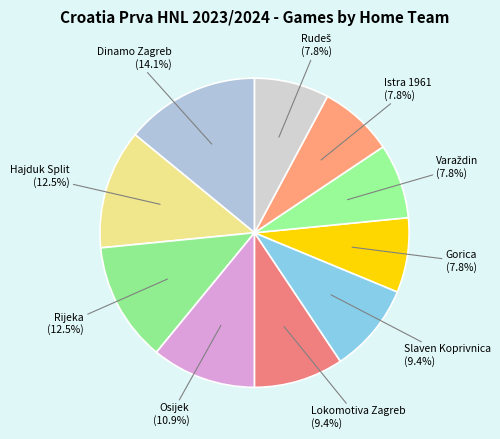

Approximately how many times larger is the value at Slaven Koprivnica compared to Gorica?

1.2